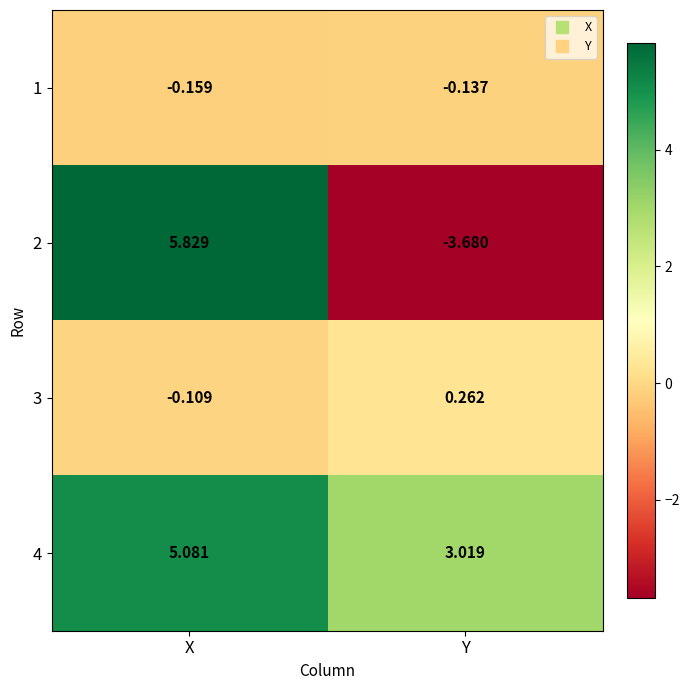

Which label corresponds to the smallest value in the chart?

Y